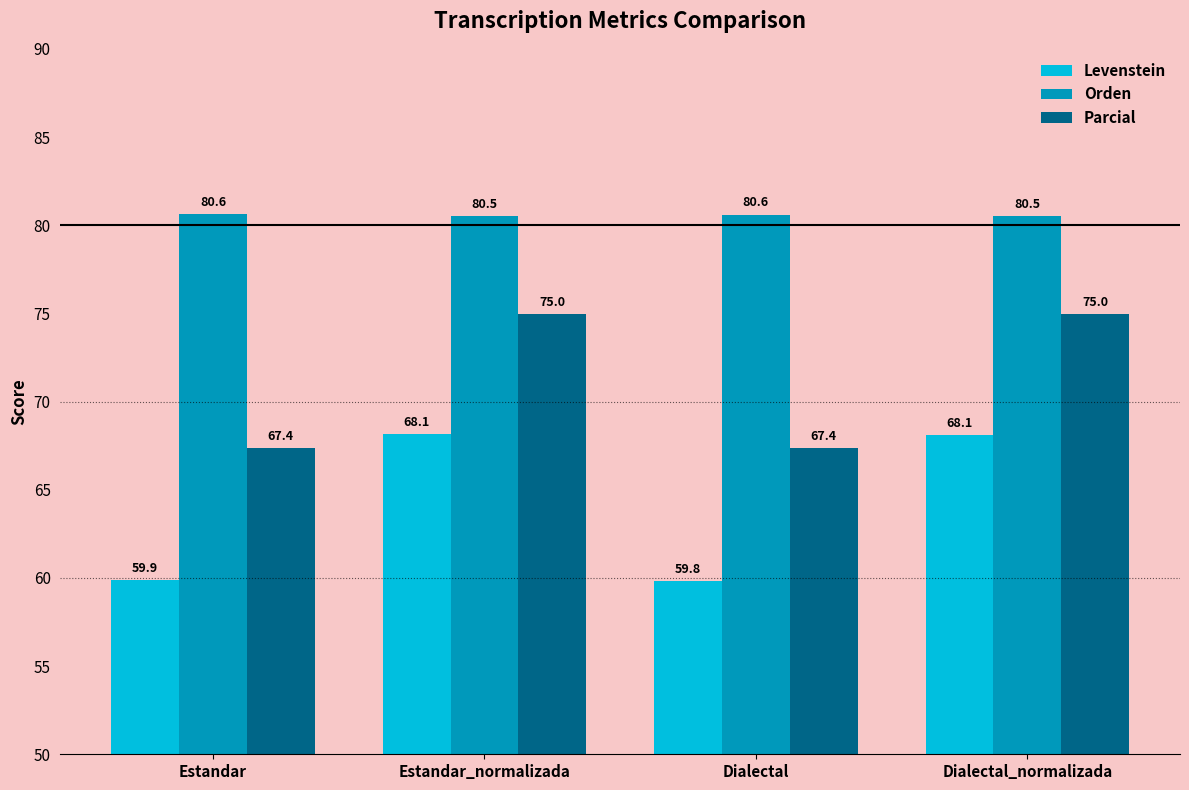

Reading left to right, list all the values displayed in this chart.

Levenstein: 59.9	68.1	59.8	68.1
Orden: 80.6	80.5	80.6	80.5
Parcial: 67.4	75.0	67.4	75.0